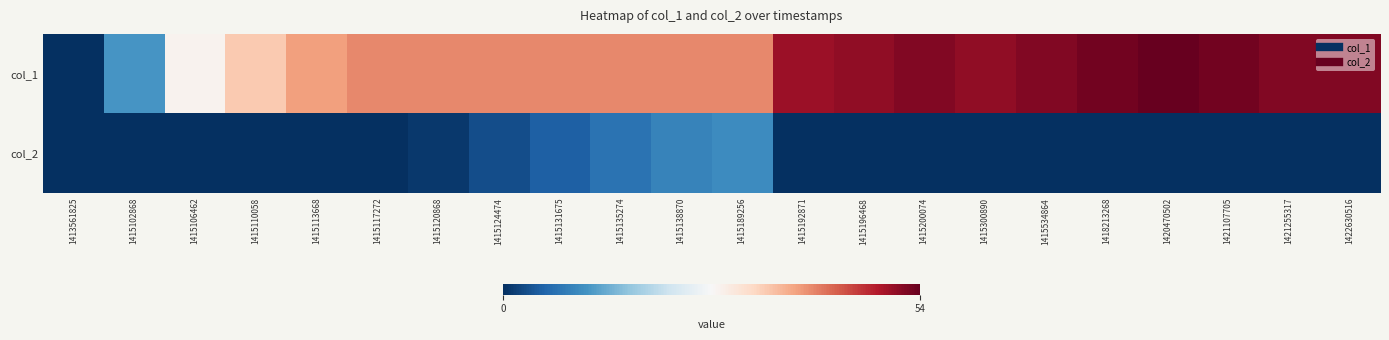

At how many categories does at least one series exceed 27?

20